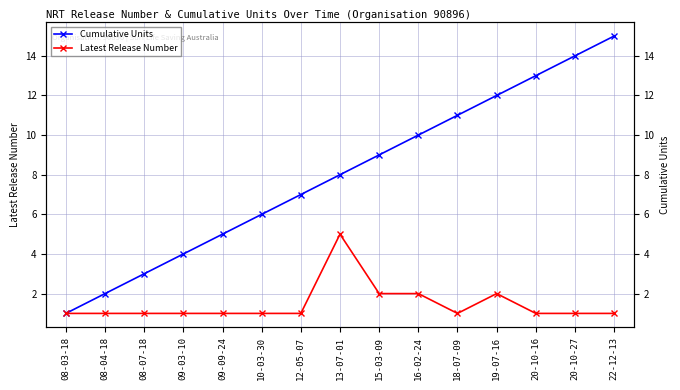

How many data points in Cumulative Units are less than 8?

7